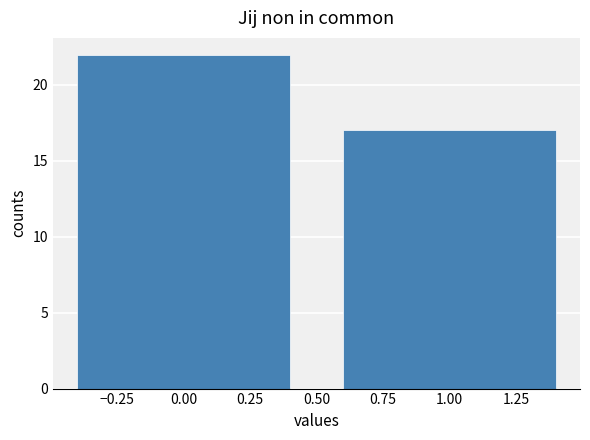

Reading right to left, transcribe all the data shown in this chart.

17	22